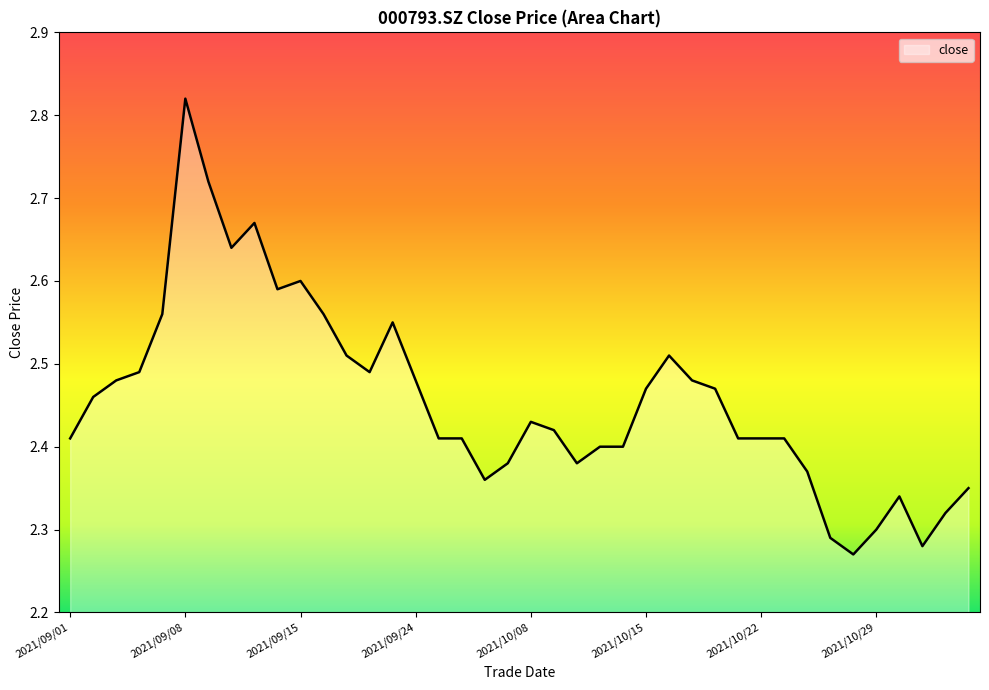

What is the label of the 16th point from the right?

2021/10/14